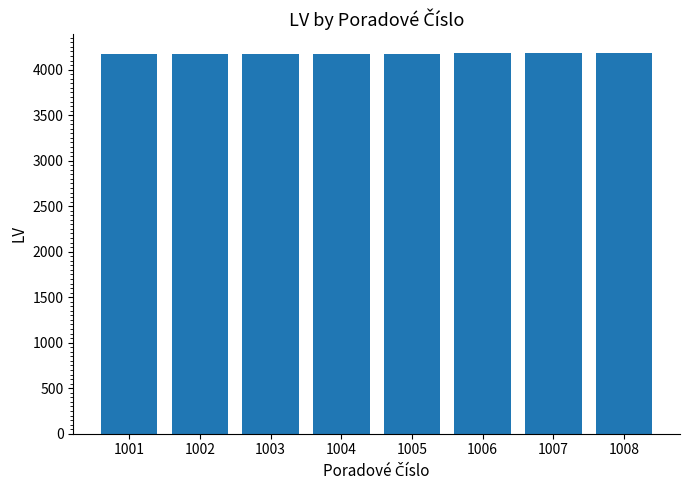

Approximately how many times larger is the value at 1001 compared to 1005?

1.0